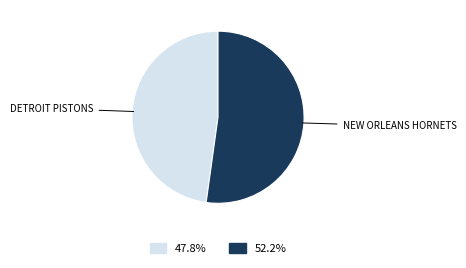

Does any single category account for the majority?

Yes